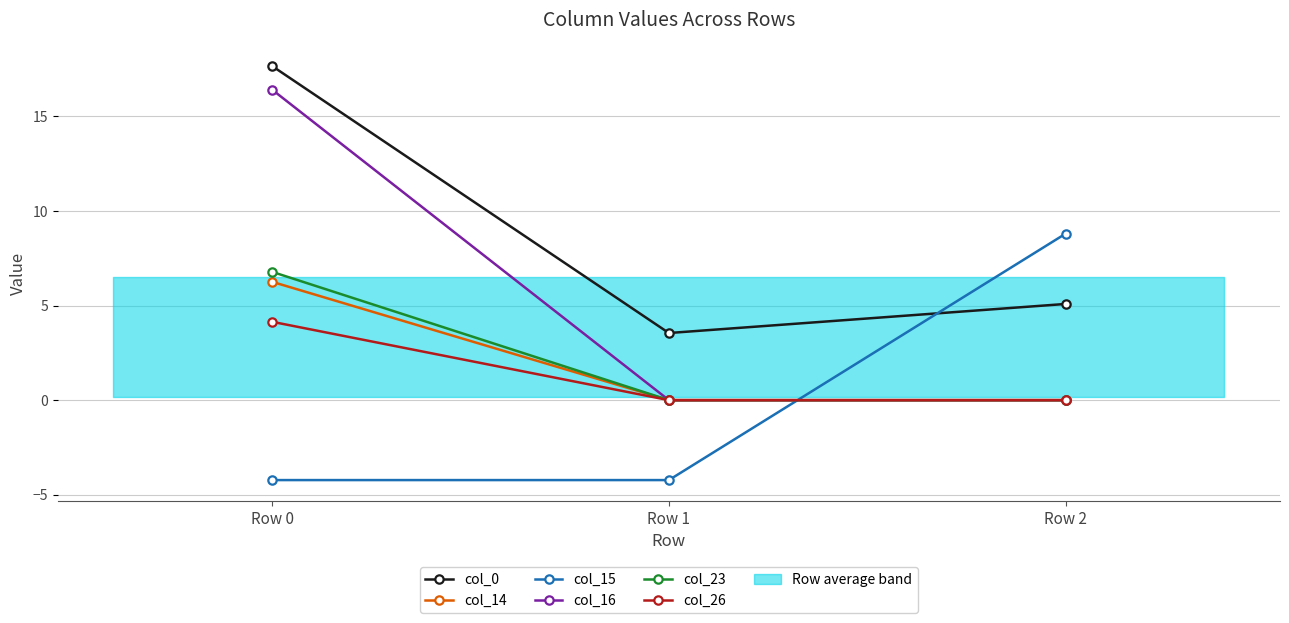

What is the sum of the col_26 values at Row 0 and Row 2?

4.1